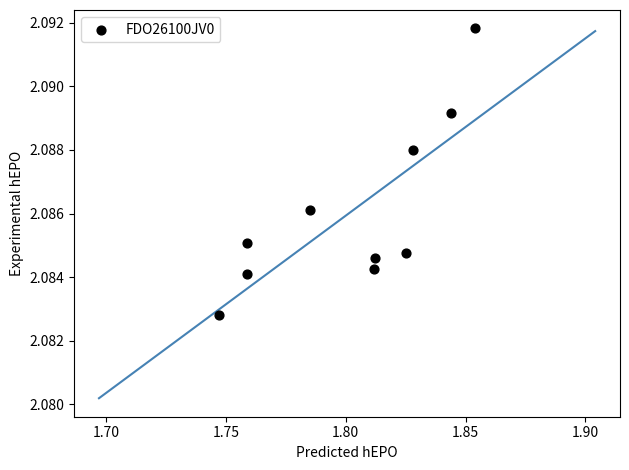

What is the average X value?

1.8